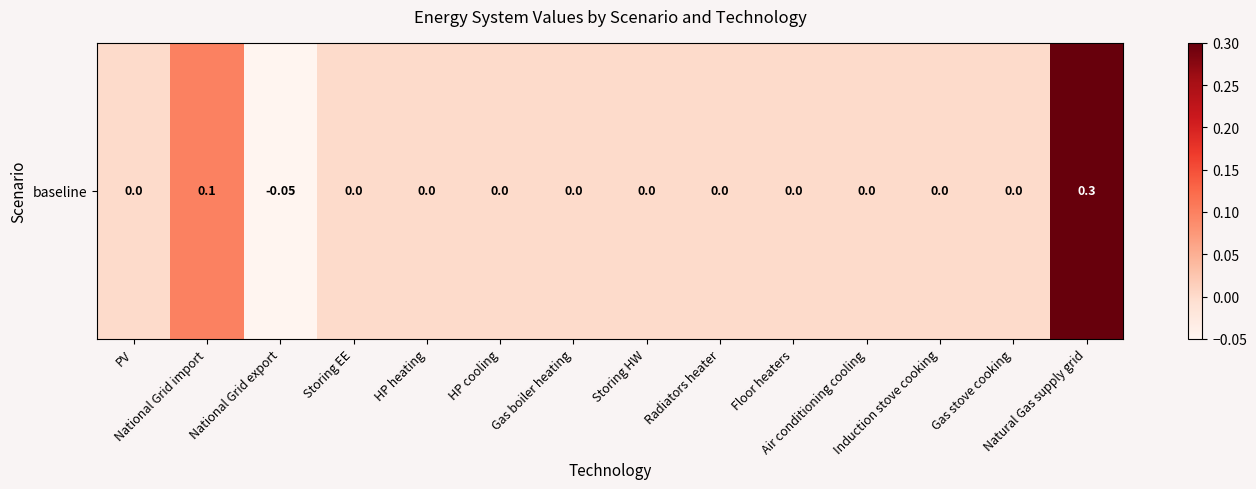

What is the difference between the maximum and minimum values?

0.3